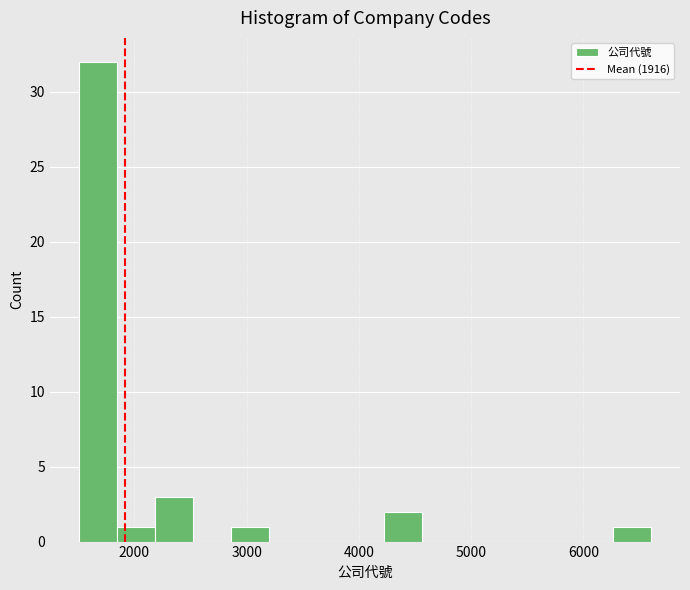

Around what value on the x-axis is the tallest bar? Give the approximate position of its centre, as read against the axis.

1700